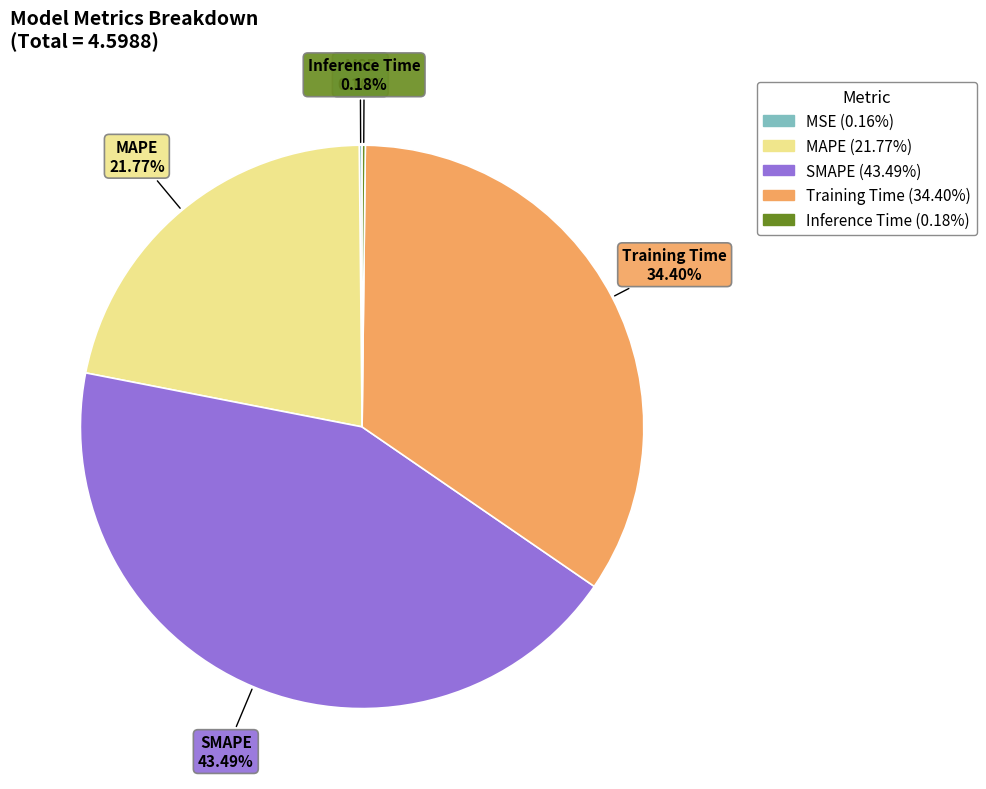

Is there any slice that represents more than half of the pie?

No